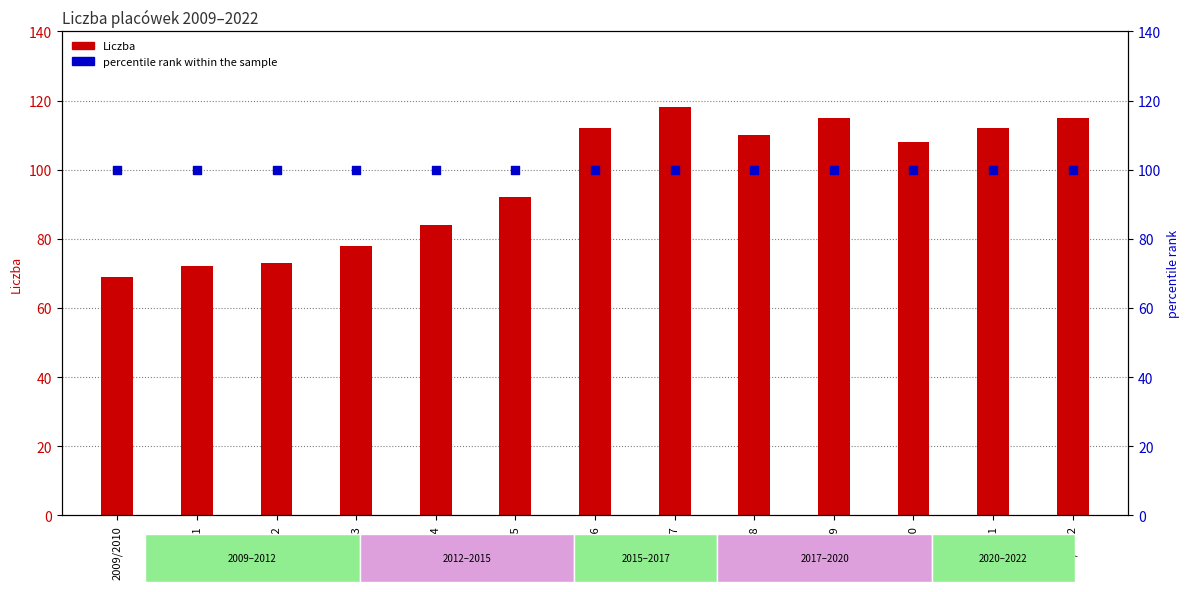

At how many categories does at least one series exceed 109?

6